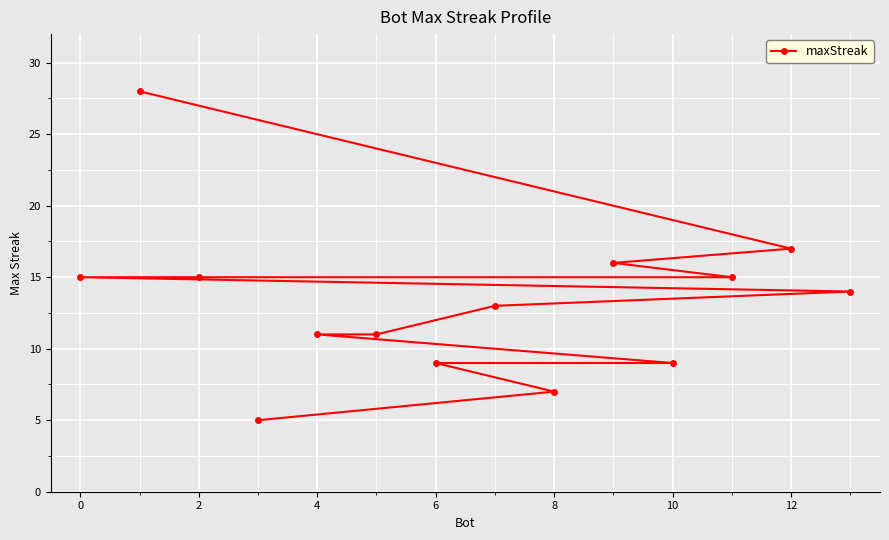

What is the label of the 4th point from the right?

10